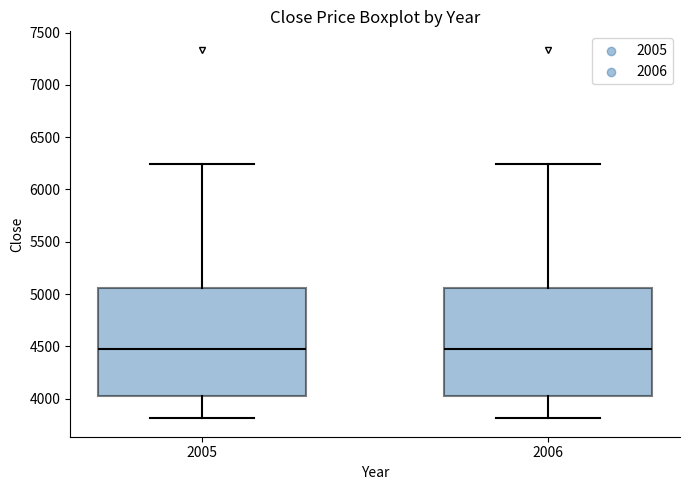

Reading left to right, read every box against the y-axis: the position of its median line, the range the box covers, and the ends of its whiskers. The values are not printed on the chart, so give them approximately, as read against the axis.

2005: median 4450, box 4050 to 5050, whiskers 3800 to 6250
2006: median 4450, box 4050 to 5050, whiskers 3800 to 6250